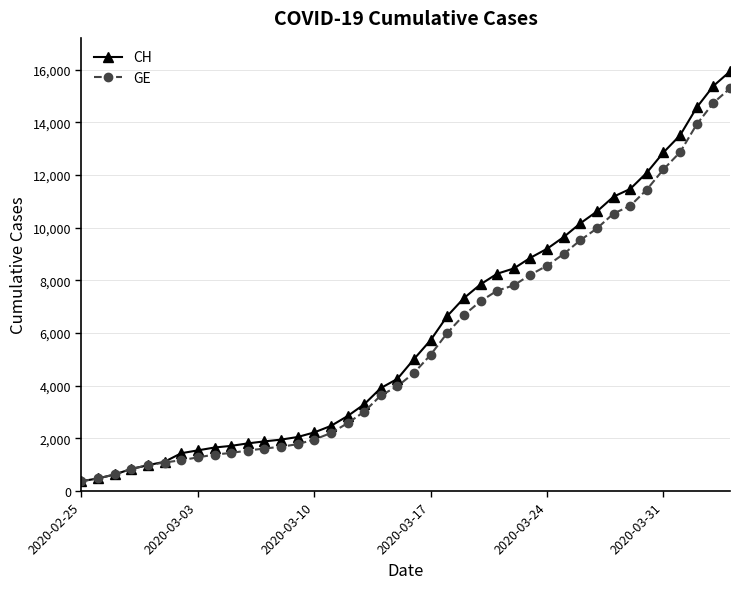

What is the value of the GE point at the 8th from the left?

1278